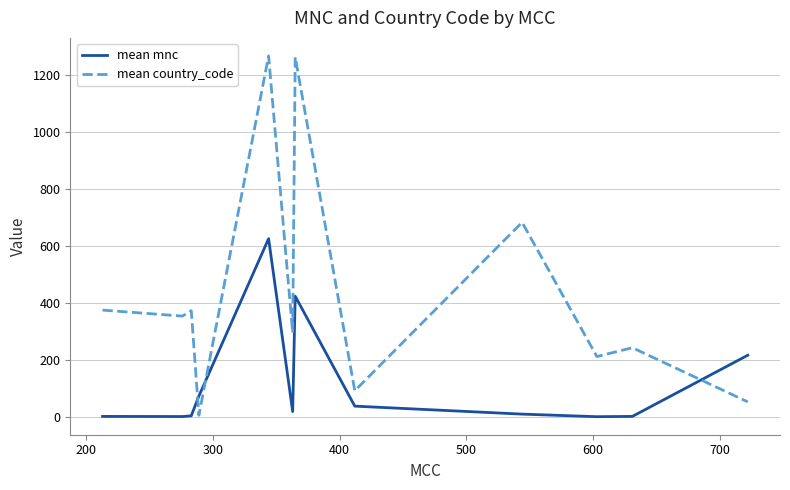

Rank the series by their average value, from highest to lowest.

mean country_code, mean mnc